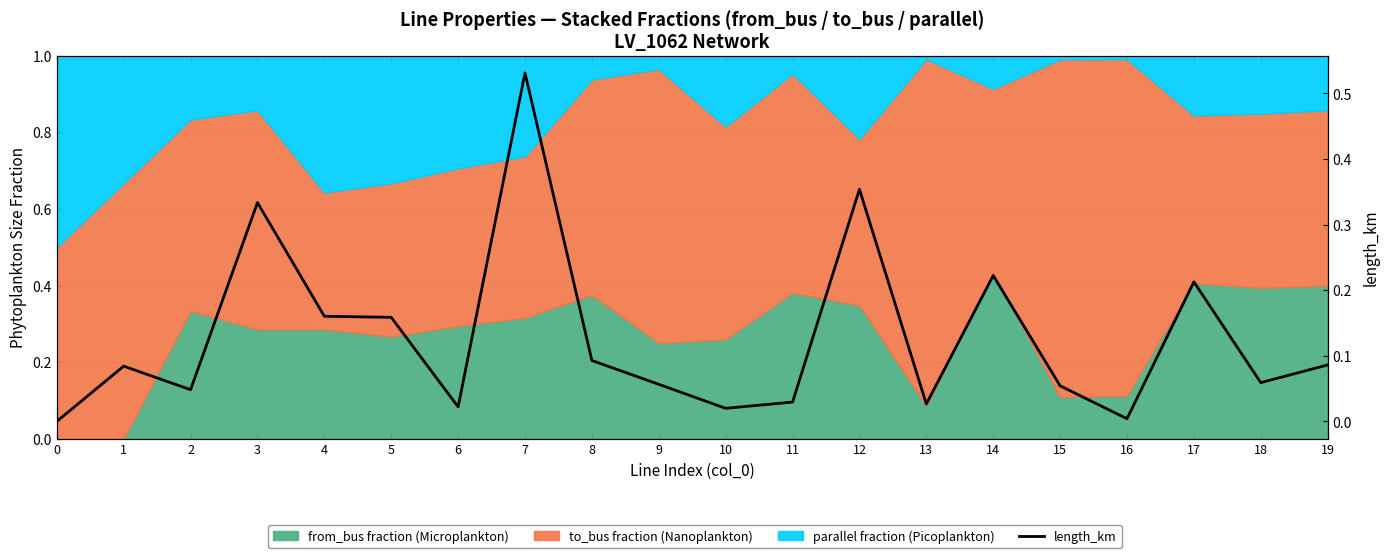

What is the approximate value at 4?

0.2